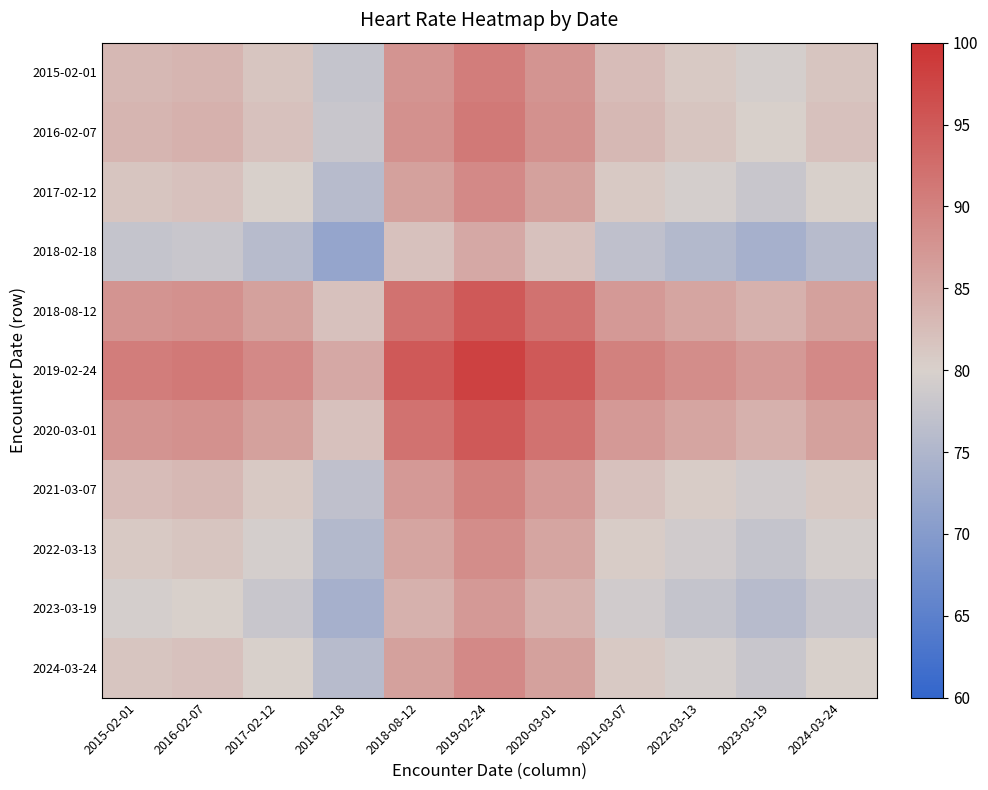

What is the total value across all series at 2017-02-12?

899.0